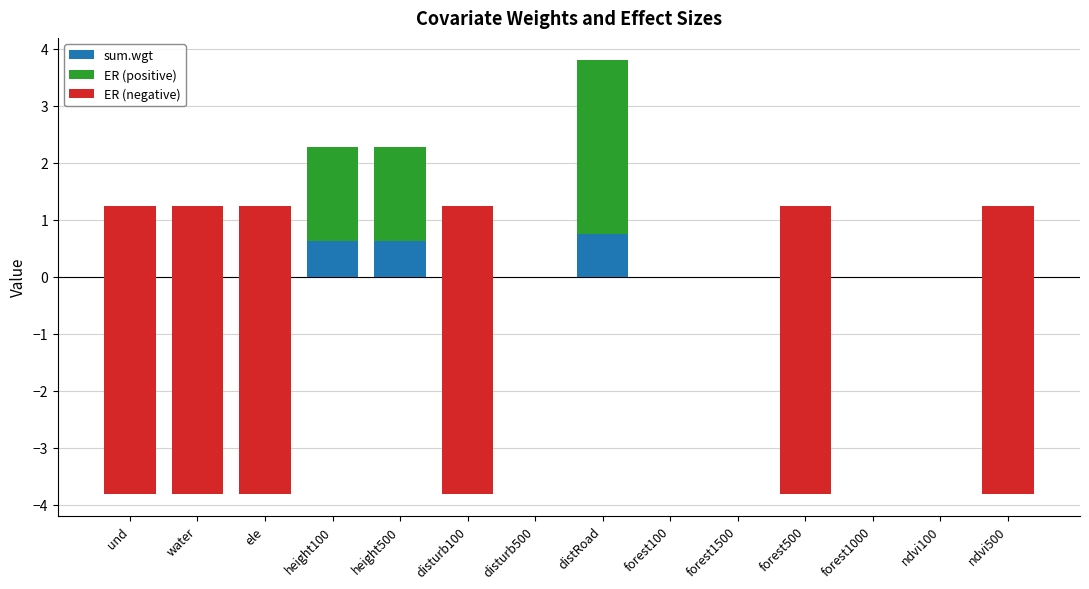

Which category has the highest value across all series?

distRoad